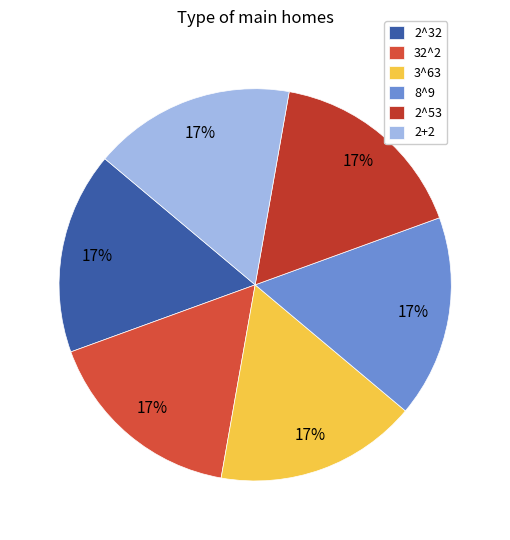

Do 2^53 and 8^9 together represent more than half of the pie?

No